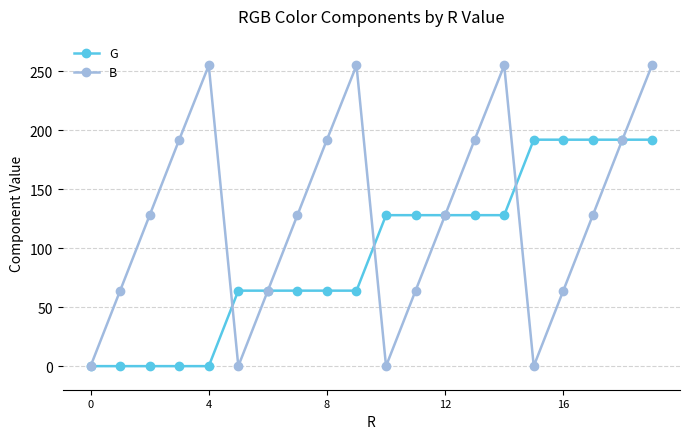

Count the B values in the range 64 to 192.

12